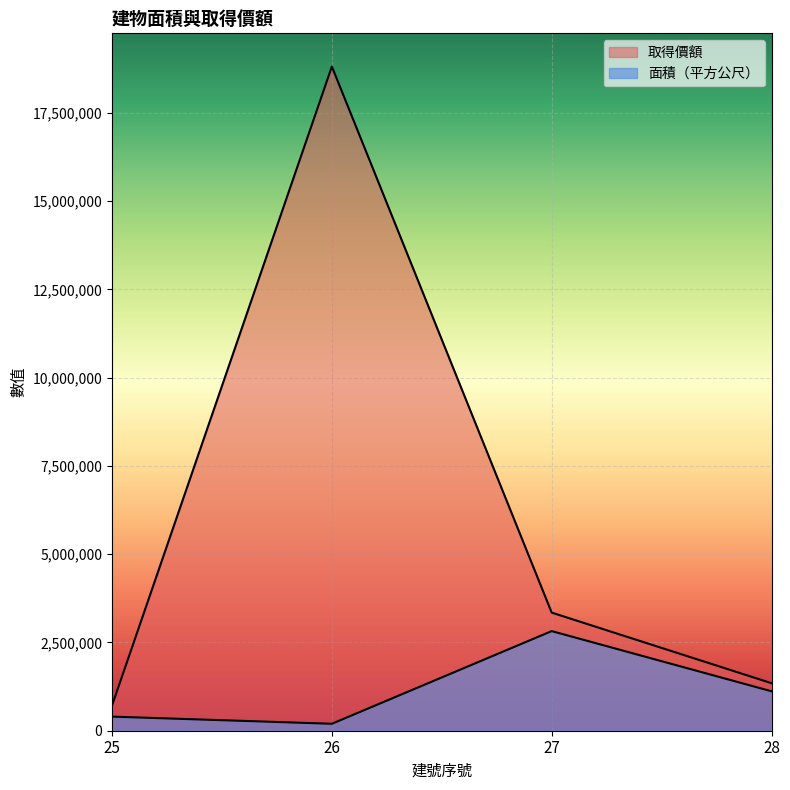

What is the total value across all series at 25?

1113404.9